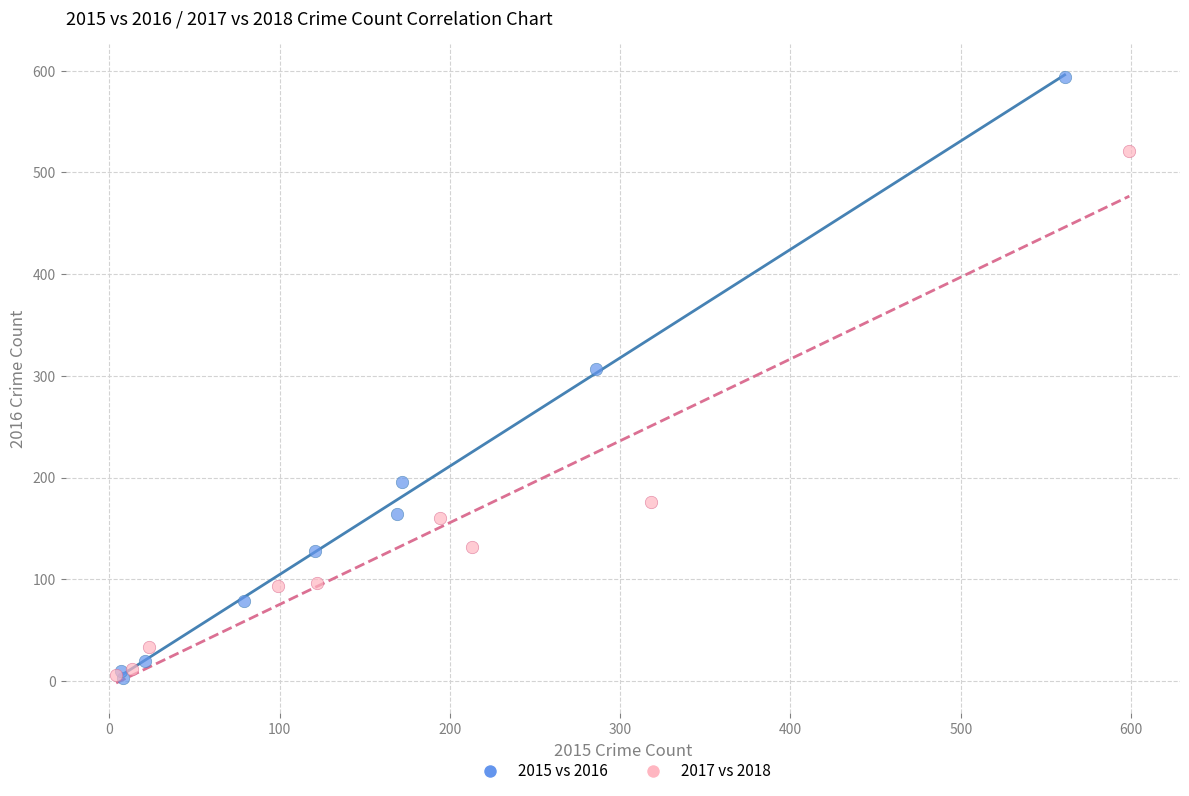

Which series contains the highest Y value?

2015 vs 2016